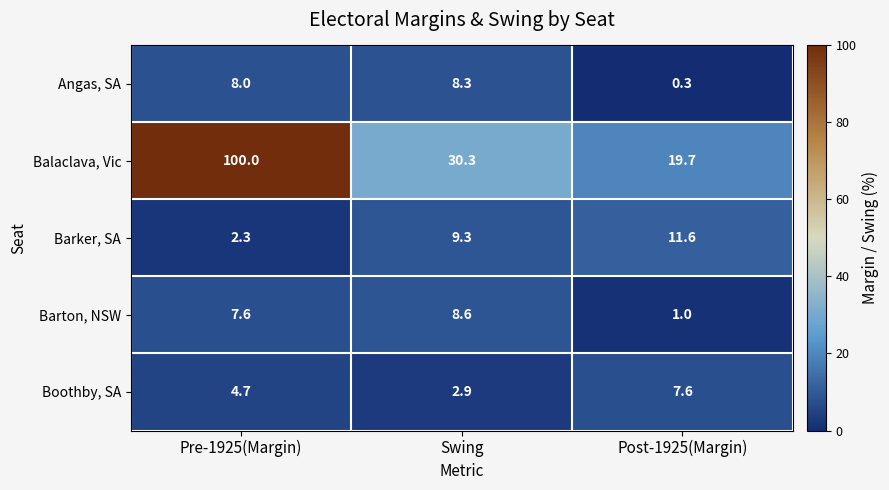

What is the difference between the maximum and minimum values in the Barton, NSW series?

7.6